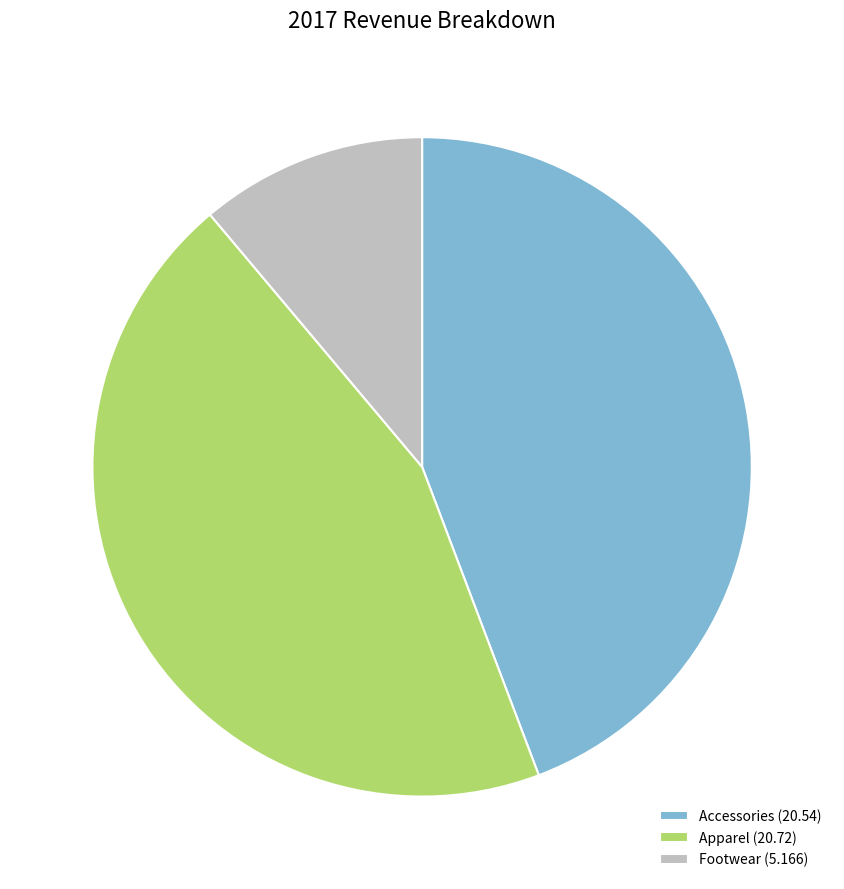

Does Footwear (5.166) represent more than half of the total?

No